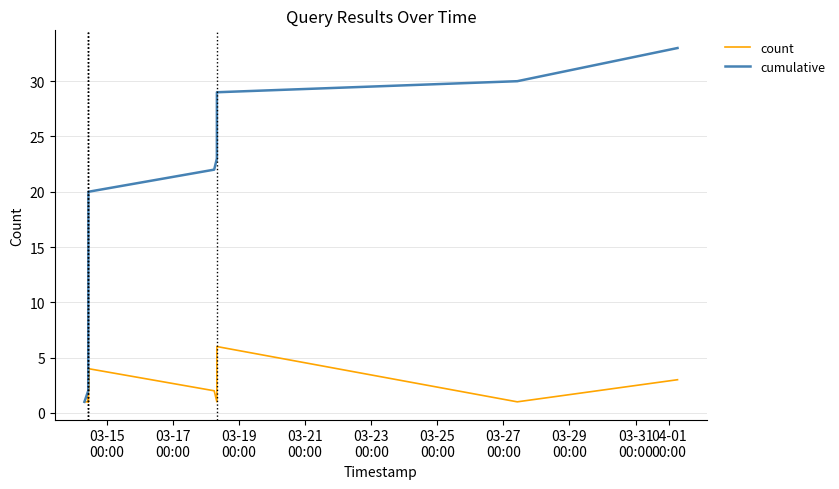

What is the difference between the maximum and minimum values in the count series?

5